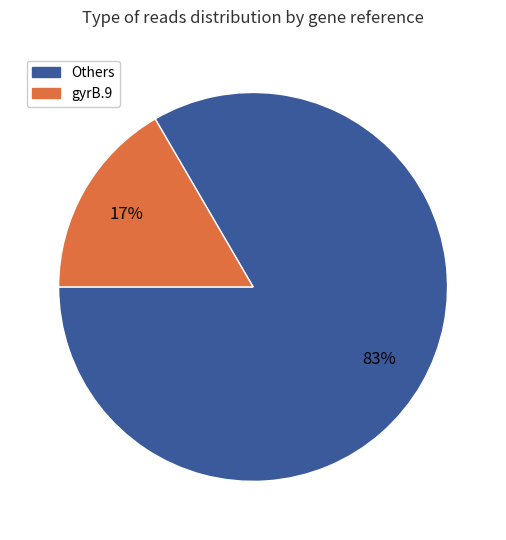

Rank the categories by value from lowest to highest.

gyrB.9, Others